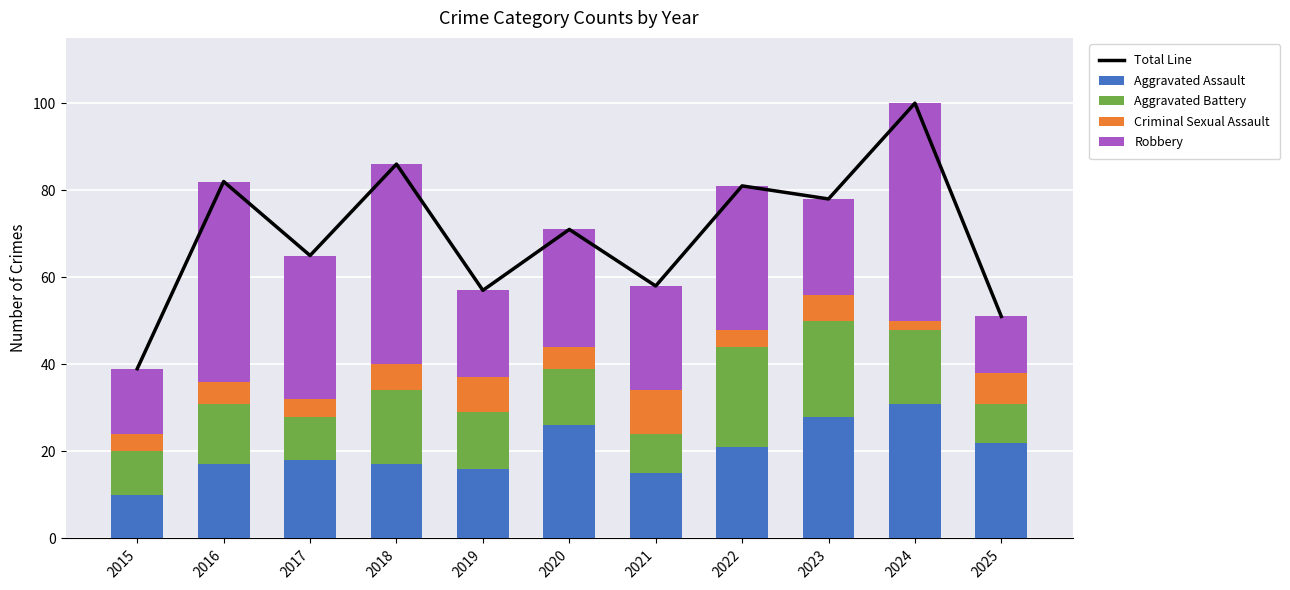

Reading right to left, extract all data points from this chart.

Total Line: 51	100	78	81	58	71	57	86	65	82	39
Aggravated Assault: 22	31	28	21	15	26	16	17	18	17	10
Aggravated Battery: 9	17	22	23	9	13	13	17	10	14	10
Criminal Sexual Assault: 7	2	6	4	10	5	8	6	4	5	4
Robbery: 13	50	22	33	24	27	20	46	33	46	15